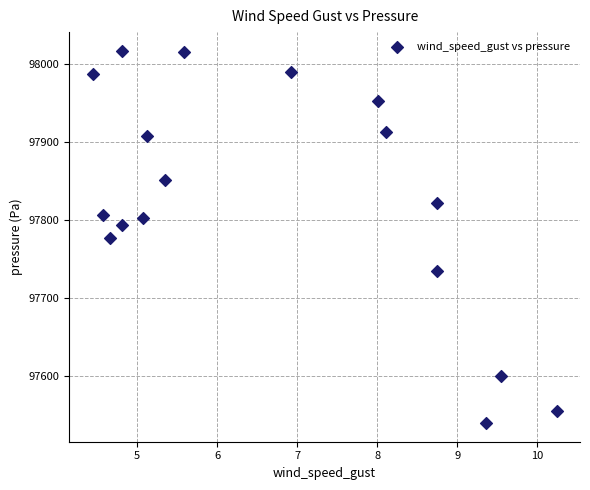

What is the range of X values (max minus min)?

5.8